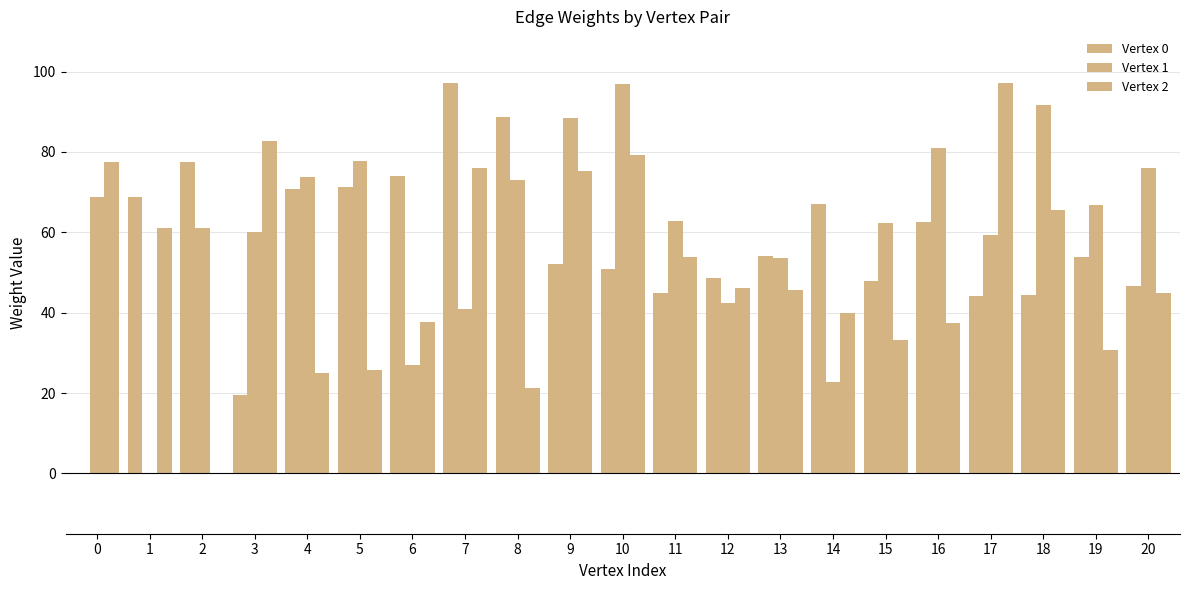

Are the bars grouped side by side (vs. stacked)?

Yes